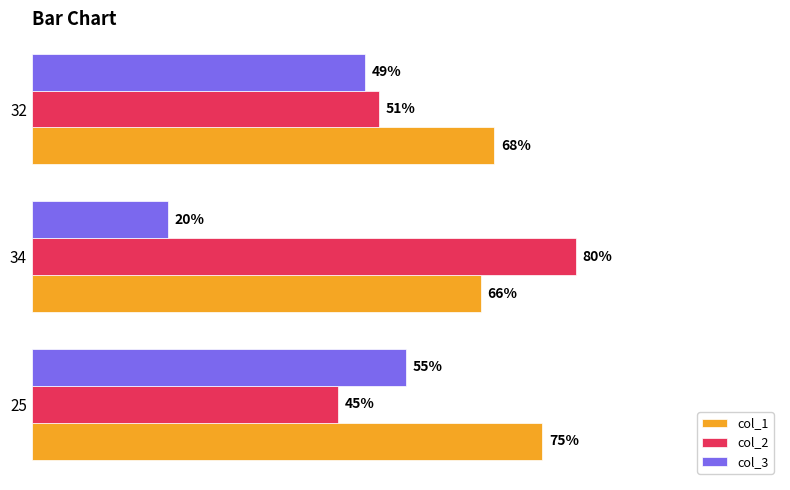

At 32, list the series in order from largest to smallest.

col_1, col_2, col_3